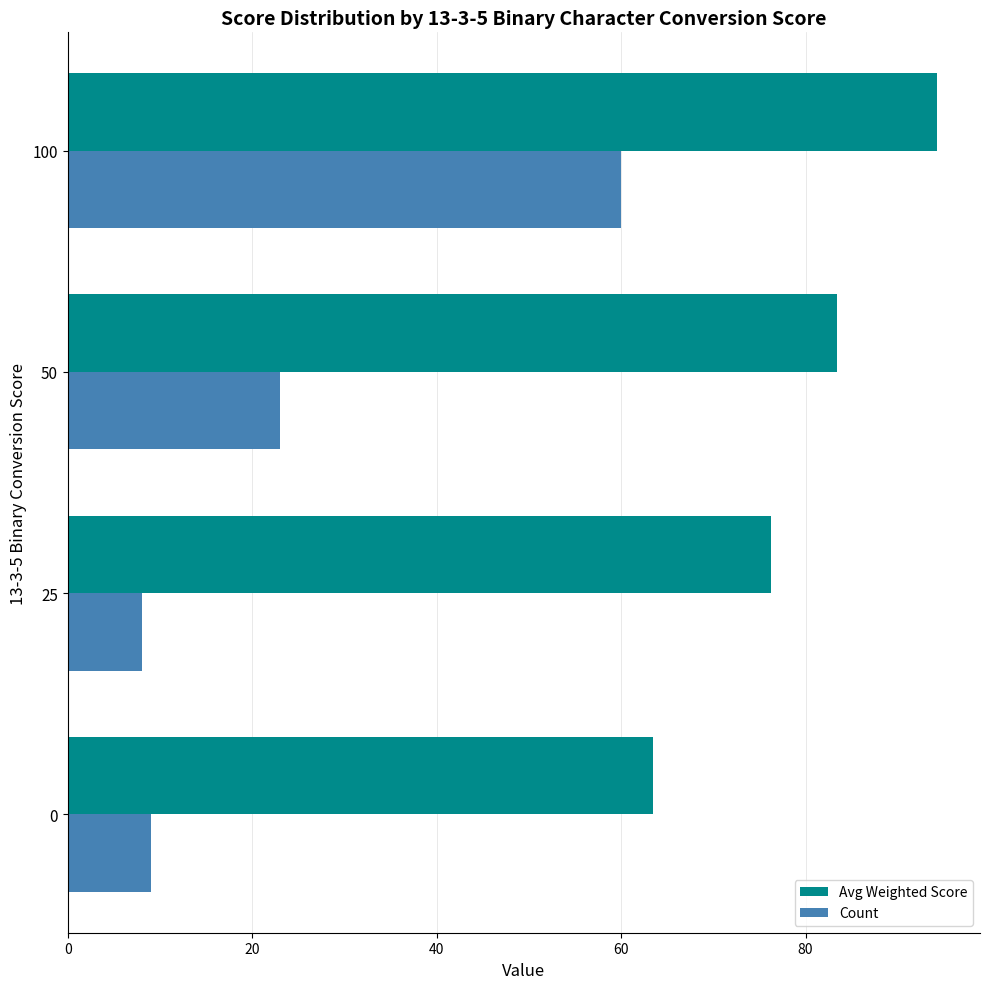

What is the difference between the second highest and second lowest values in the Count series?

14.0